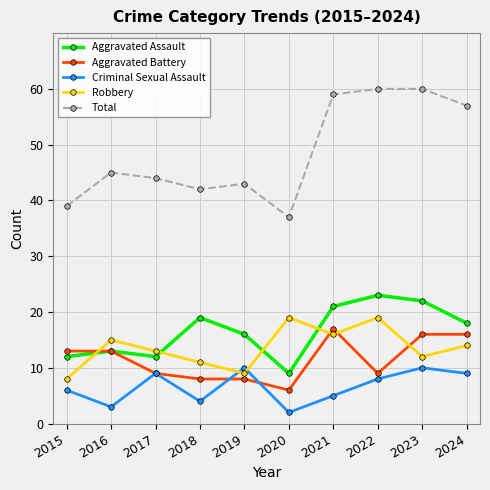

List the series in order of their peak value, highest first.

Total, Aggravated Assault, Robbery, Aggravated Battery, Criminal Sexual Assault